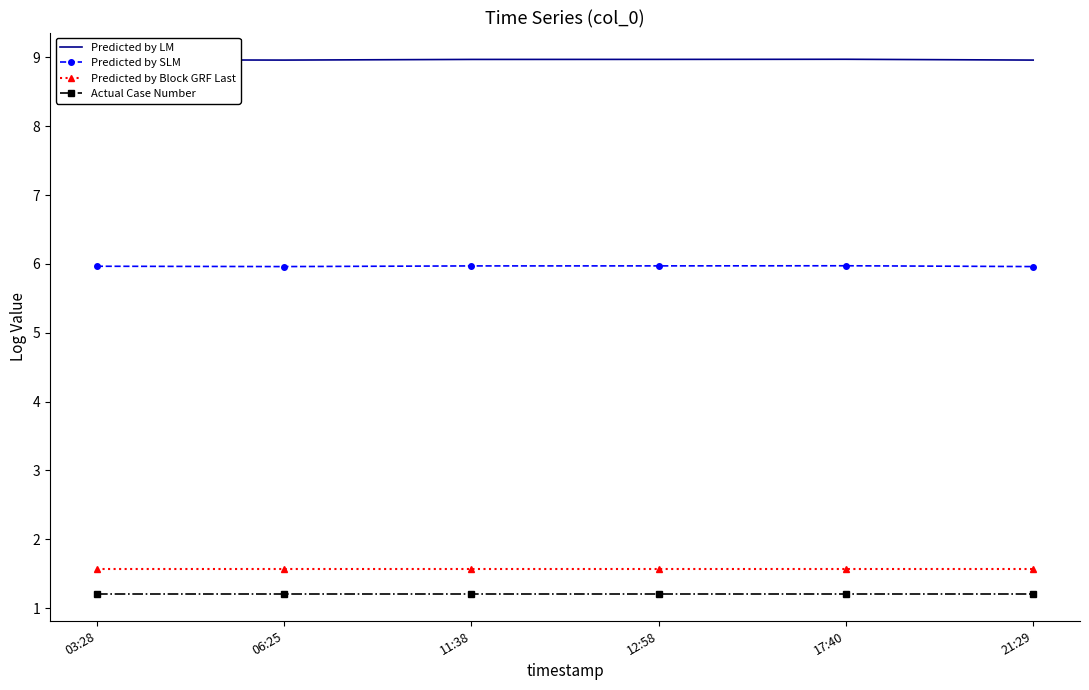

What is the lowest value of the Predicted by SLM series?

6.0